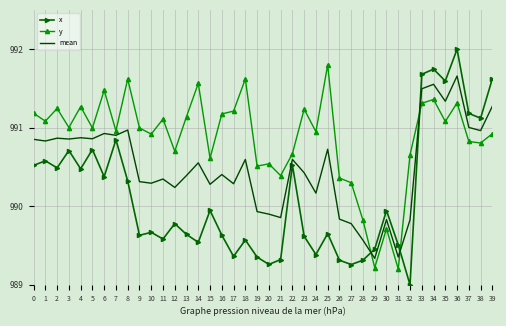

True or false: mean and x cross at least once.

True